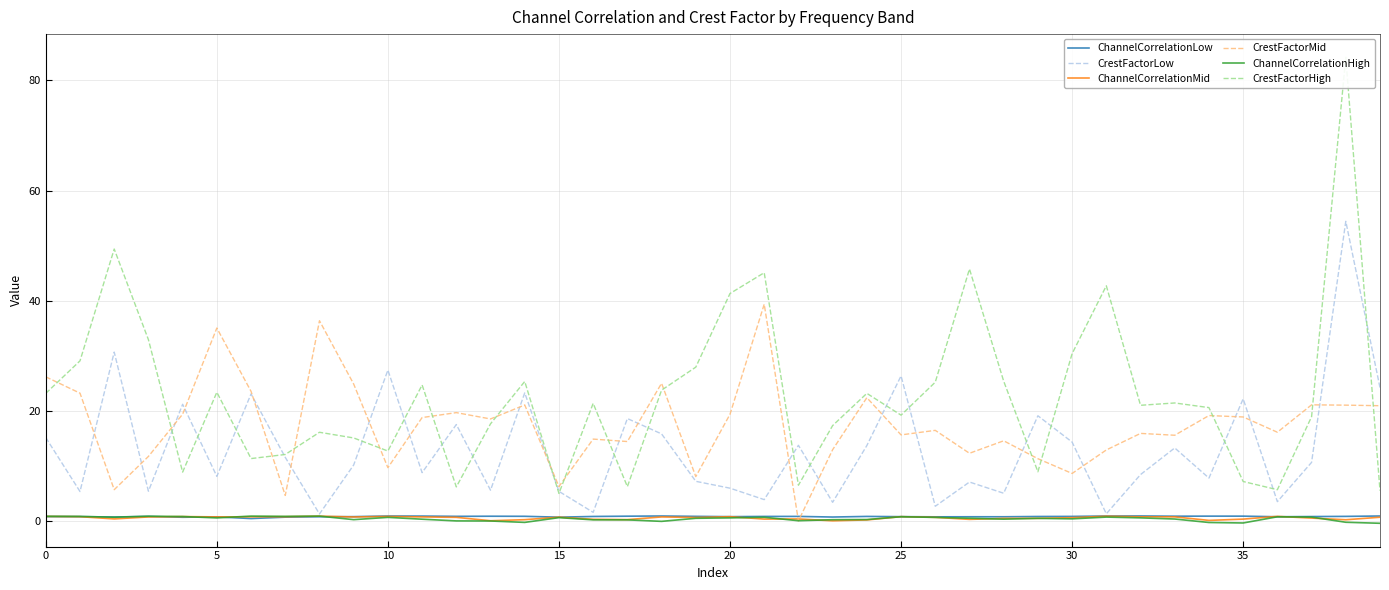

What is the approximate value of CrestFactorLow at 33?

13.3